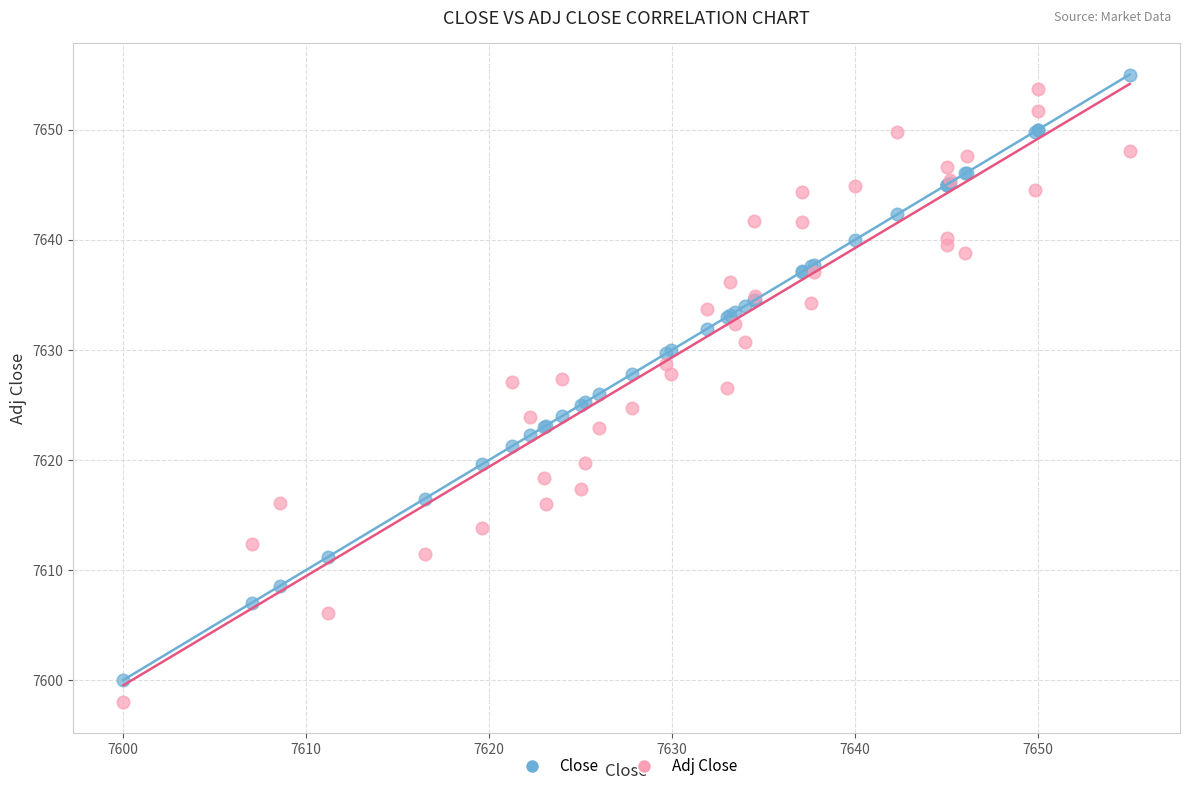

What is the X range (max minus min) for the scatter plot?

55.0